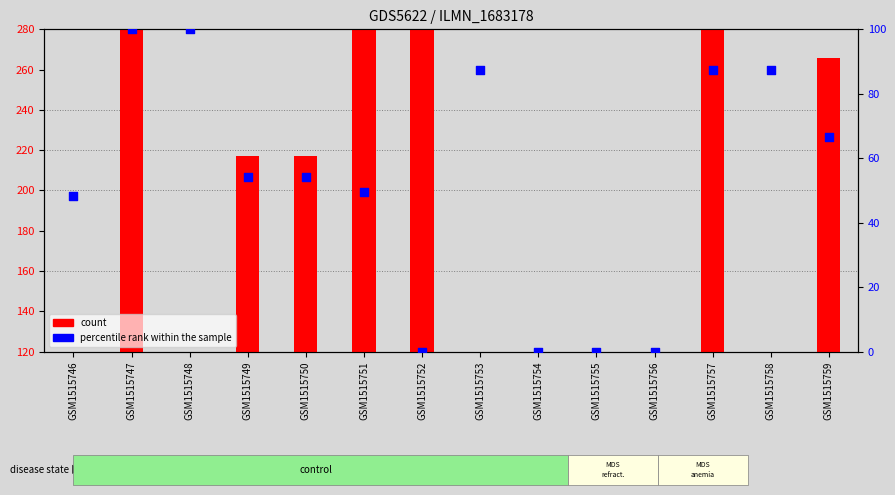

Which series contains the lowest Y value?

count